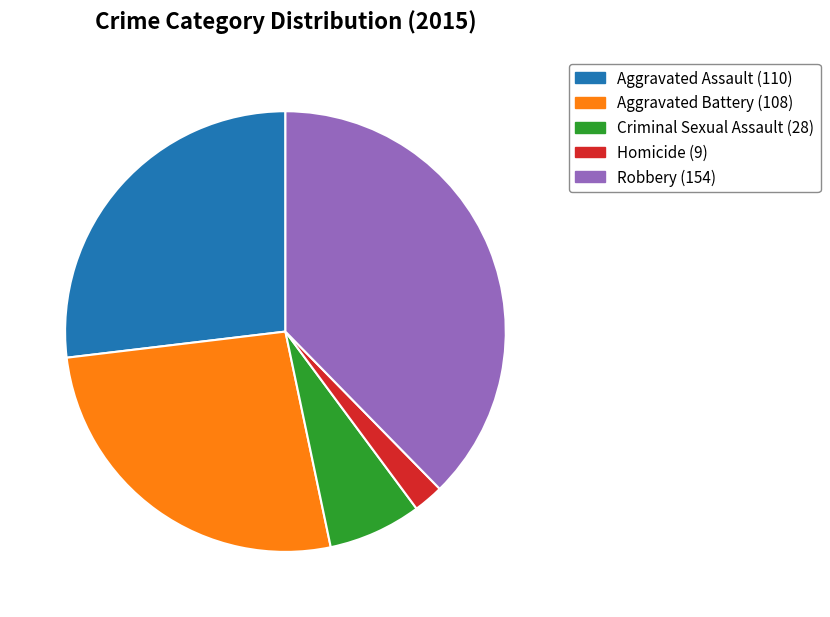

Approximately how many times larger is the value at Criminal Sexual Assault compared to Homicide?

3.1